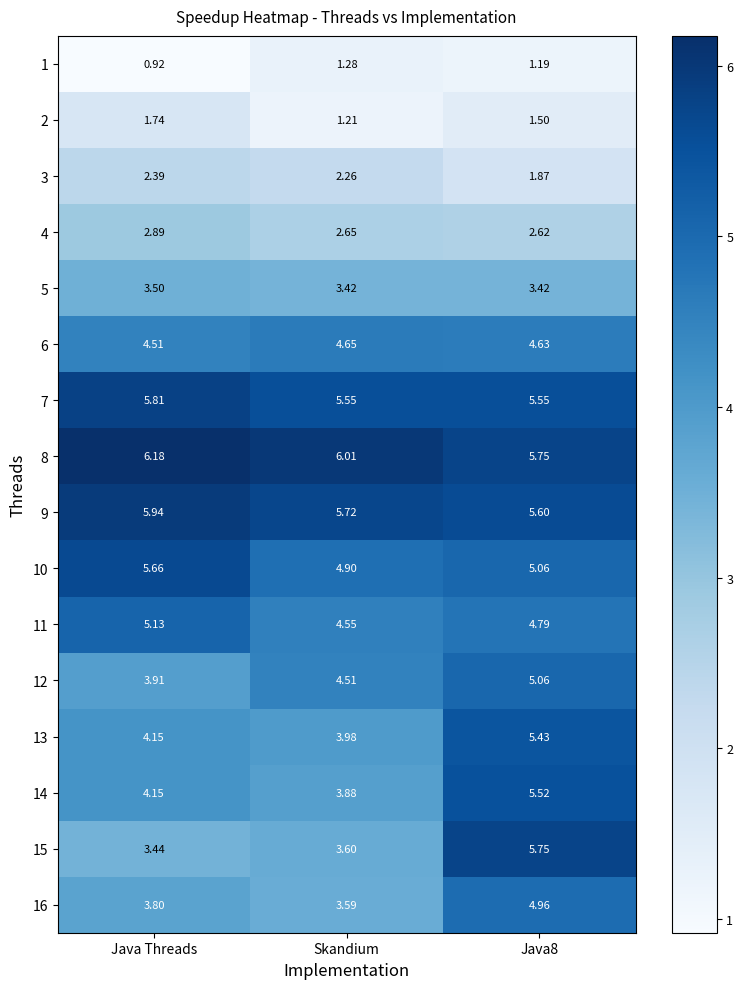

How many series are shown in this chart?

16